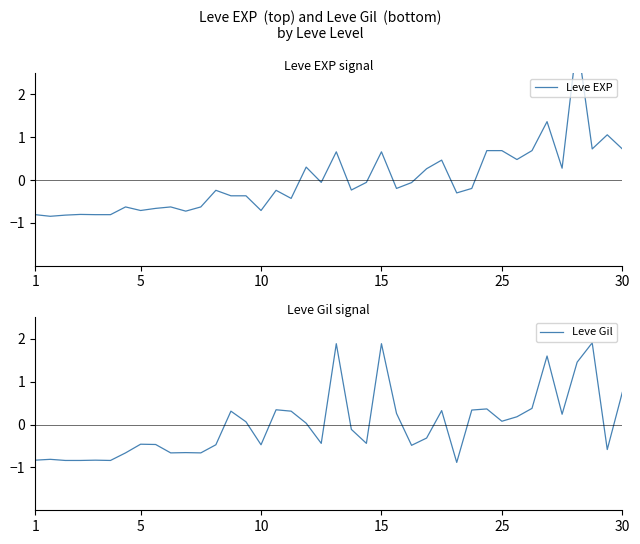

How many data points does each series have?

40